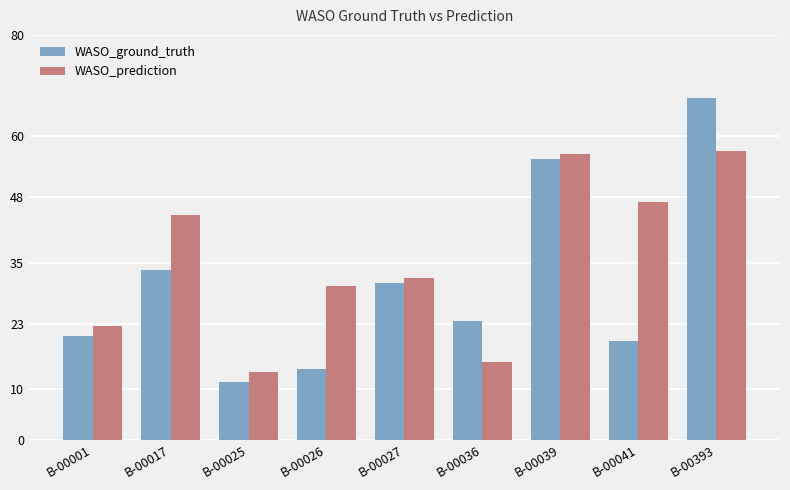

How many data points does each series have?

9